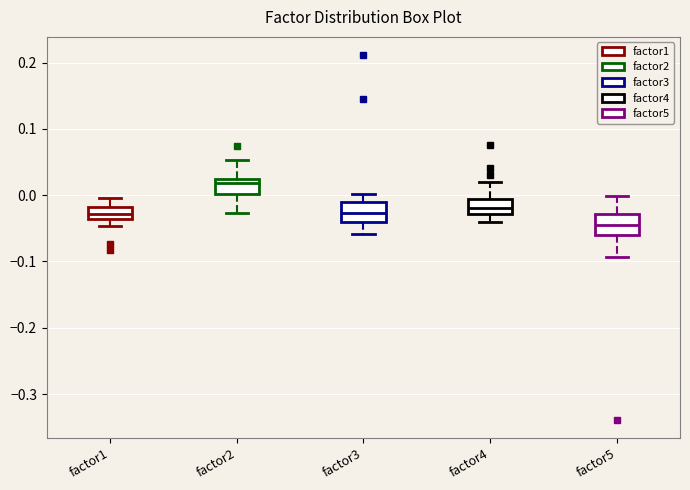

Where does the lower whisker of the box for factor5 end on the y-axis? The values are not printed on the chart, so give them approximately, as read against the axis.

-0.09